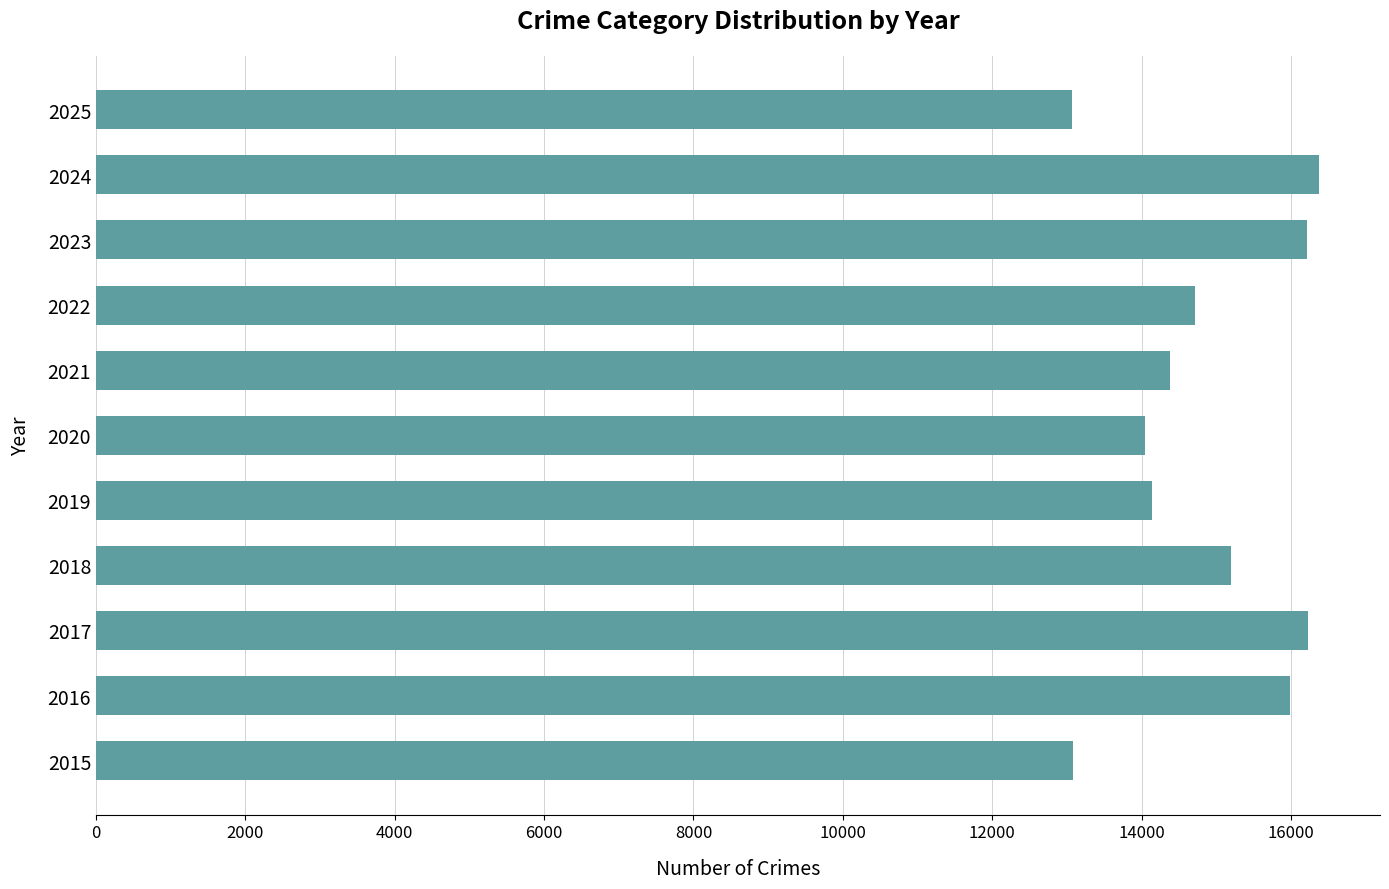

What is the maximum value shown in the chart?

16374